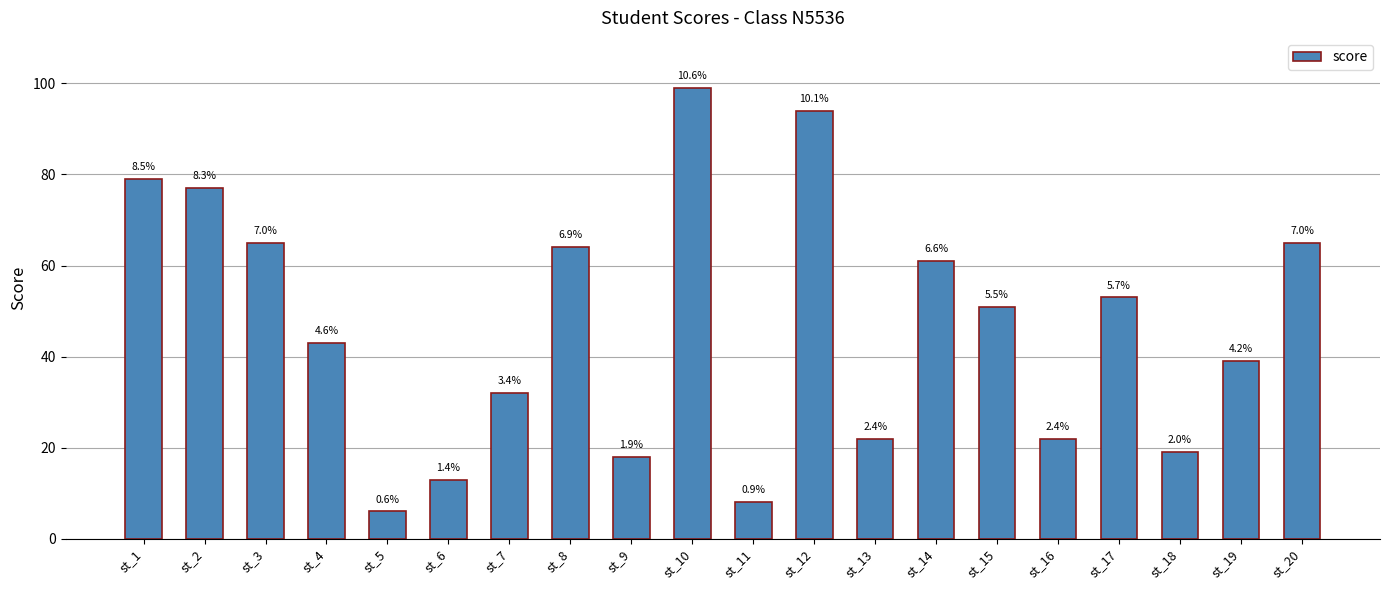

True or false: the data shows 11 at st_7.

False